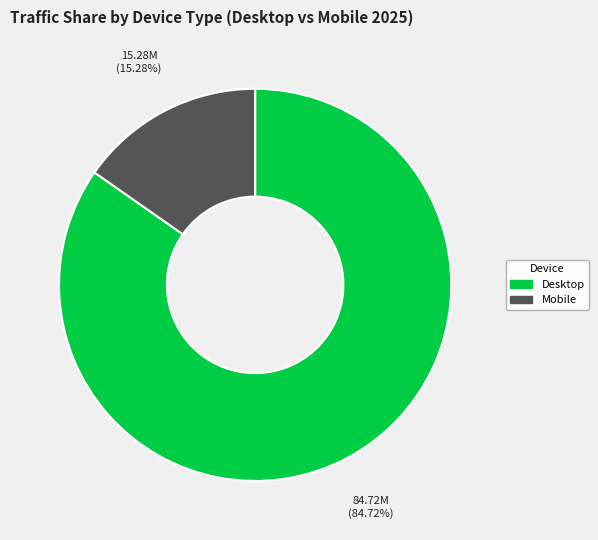

How many slices are in this pie chart?

2